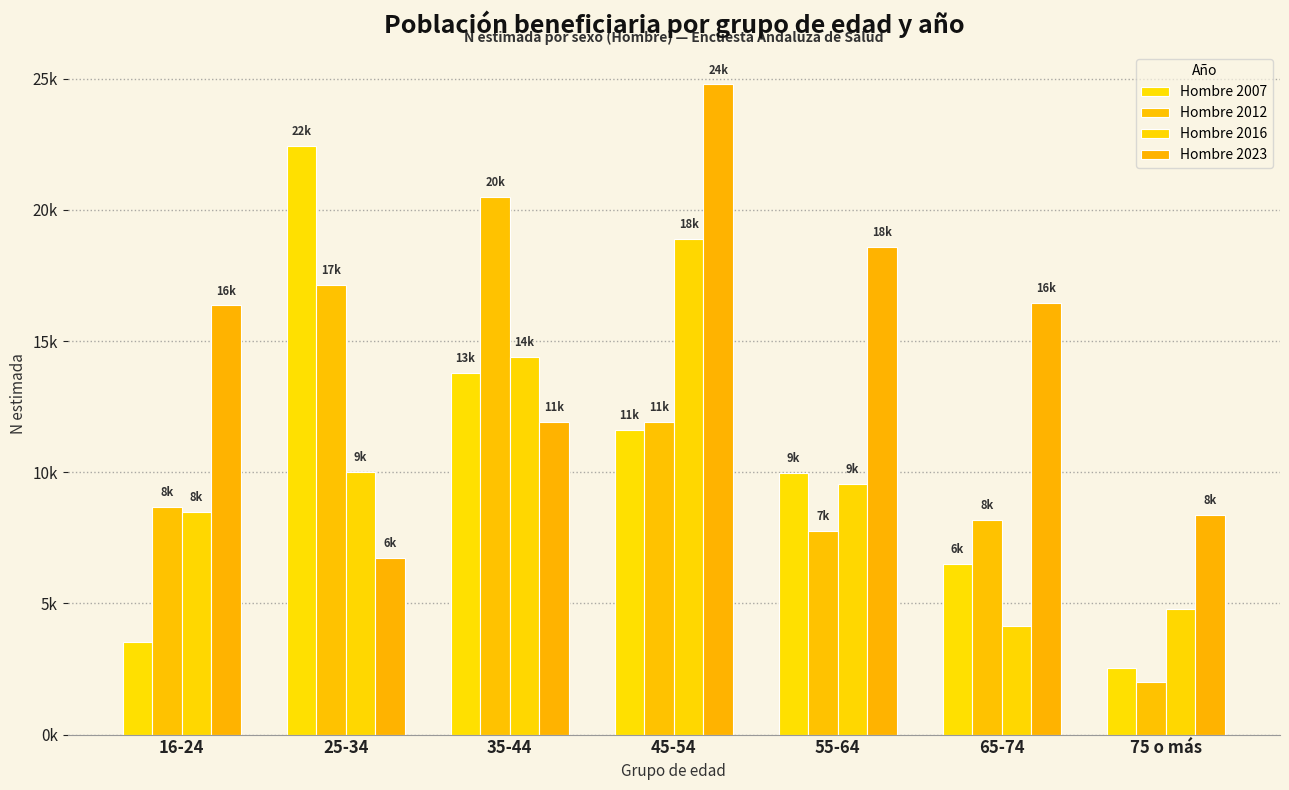

Does the chart contain stacked bars?

No